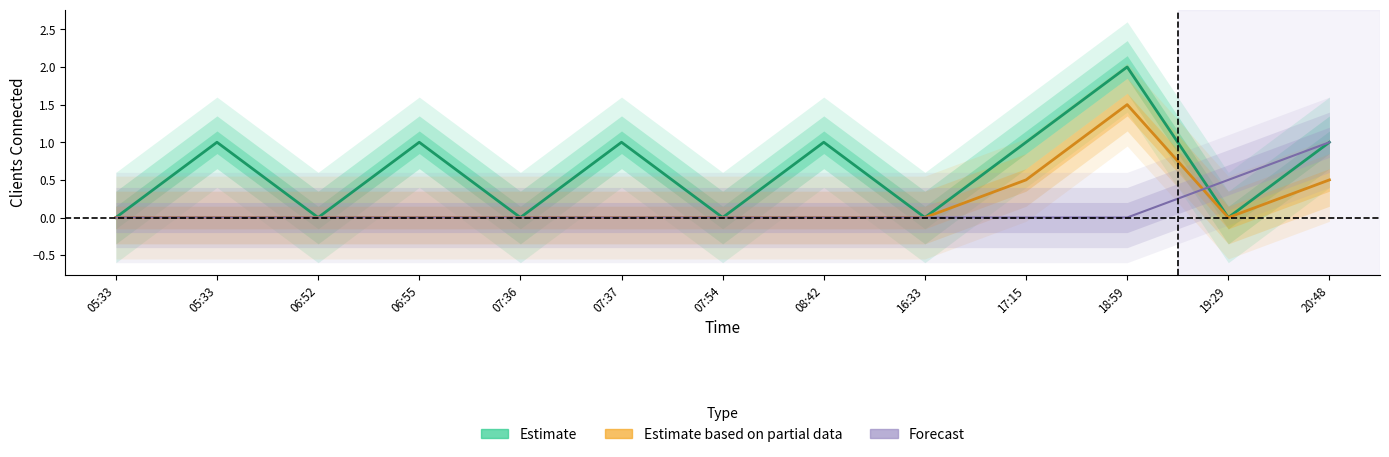

Between 07:36 and 06:52, which is larger?

07:36